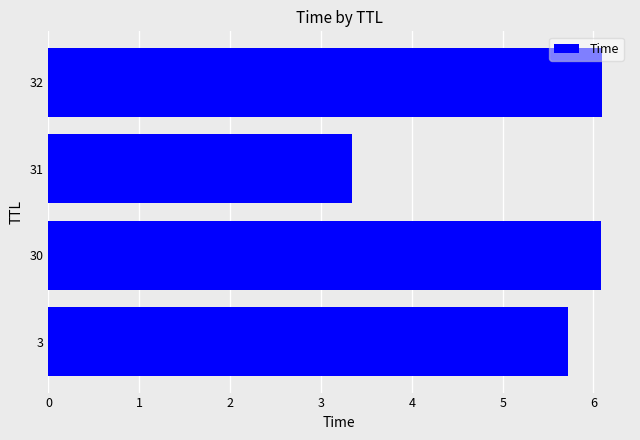

Reading top to bottom, transcribe all the data shown in this chart.

32=6.1	31=3.3	30=6.1	3=5.7